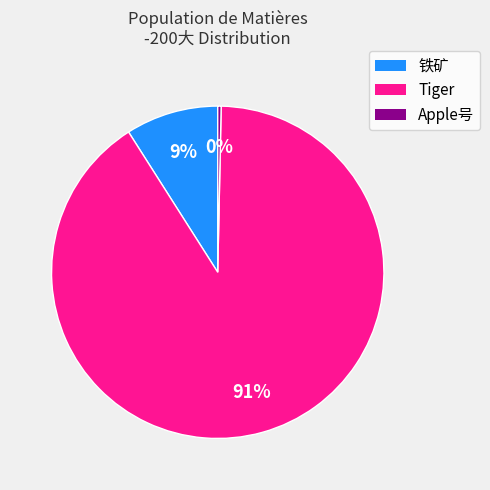

To the nearest percent, what is the combined percentage of Tiger and 铁矿?

100%